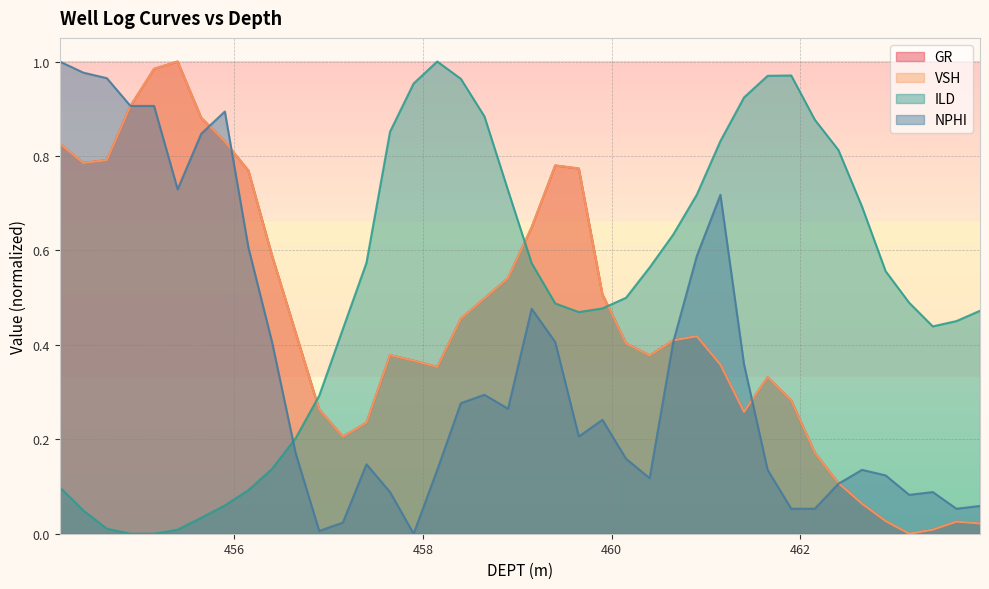

Which series changed the most between 458.402 and 463.402?

ILD